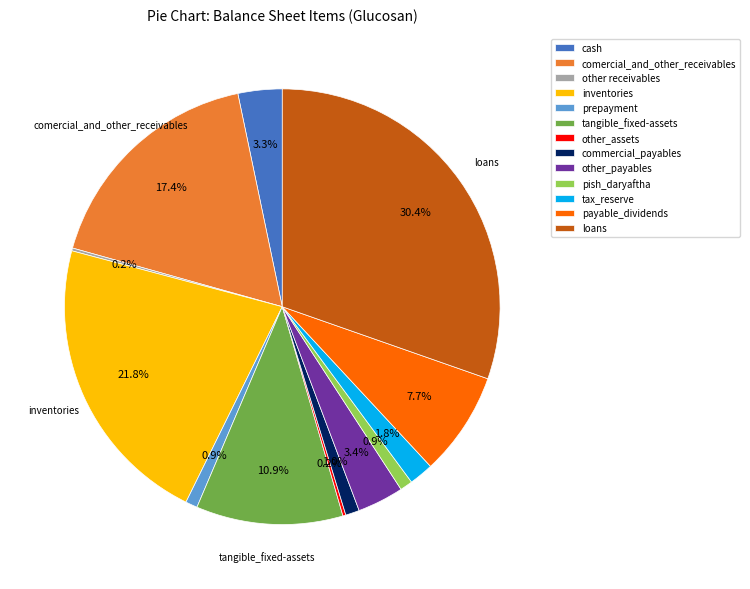

What is the largest slice in the pie chart?

loans